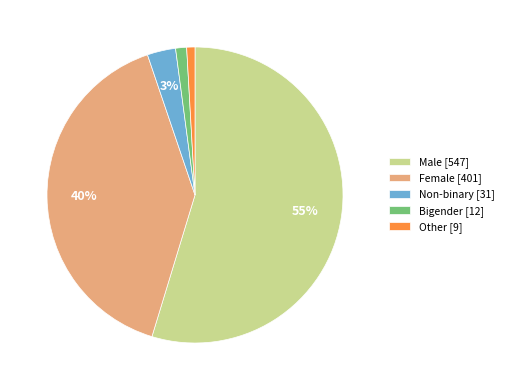

True or false: Male accounts for 55% of the total.

True